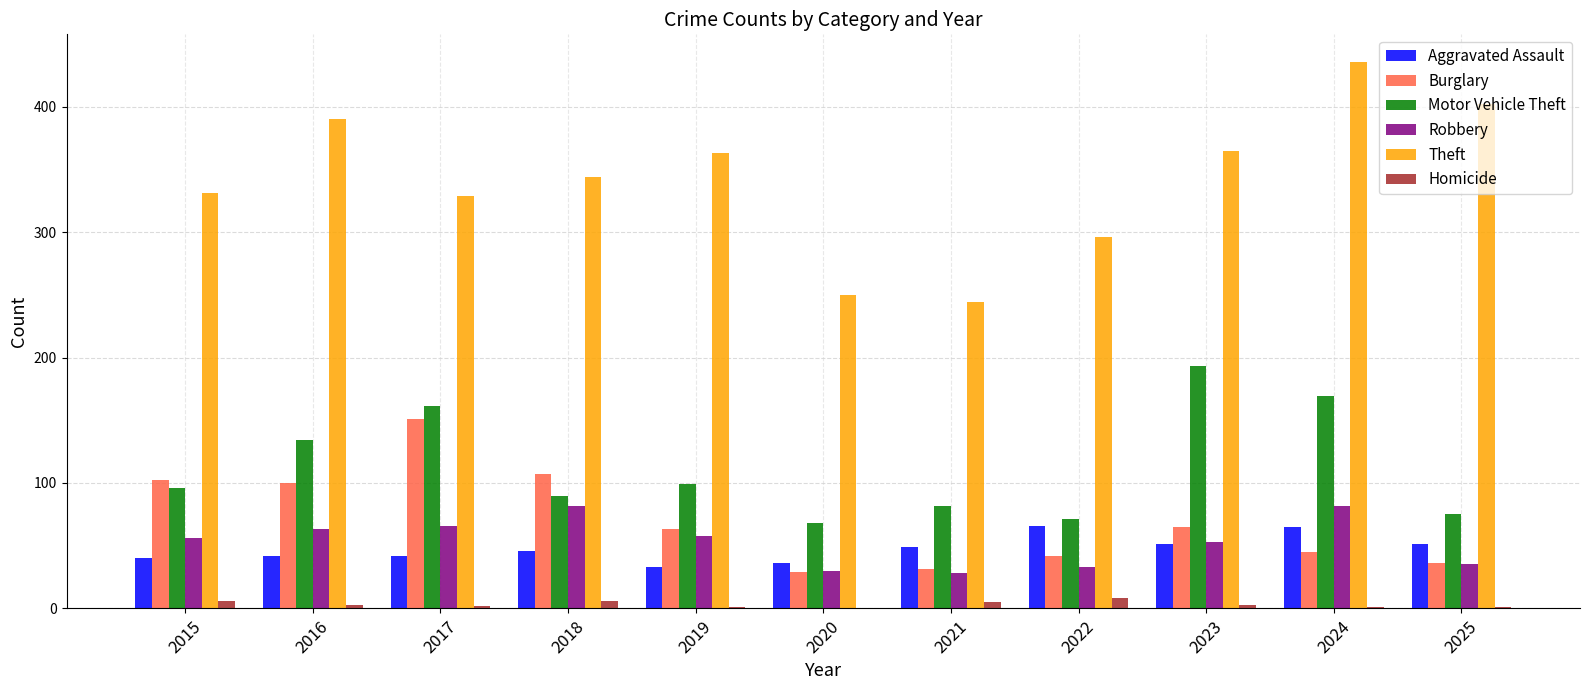

The value of Robbery at 2022 is 47. True or false?

False